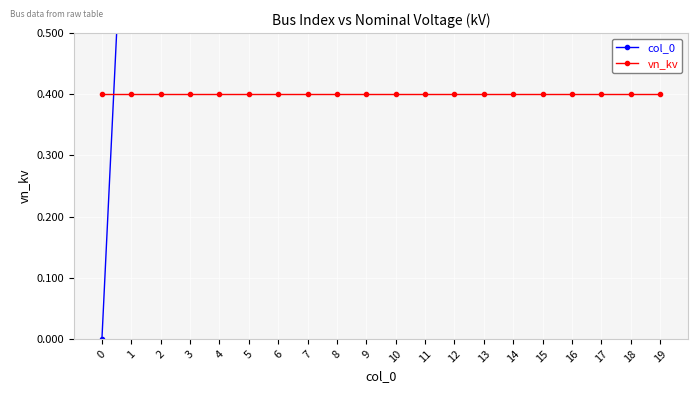

Between 0 and 4, which is larger?

4